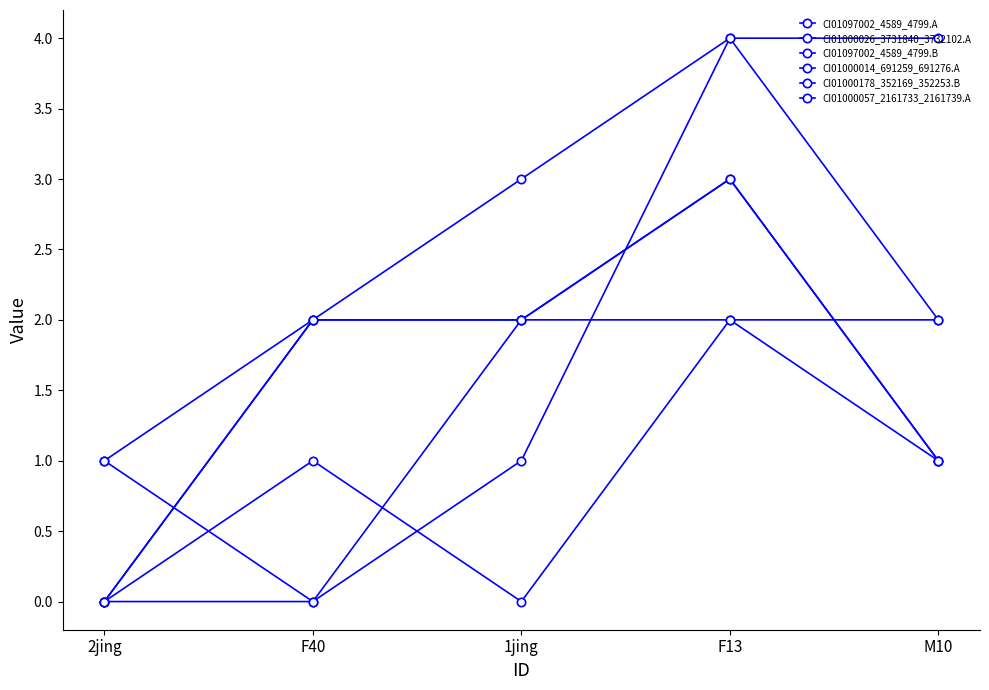

How many lines are shown in the chart?

6